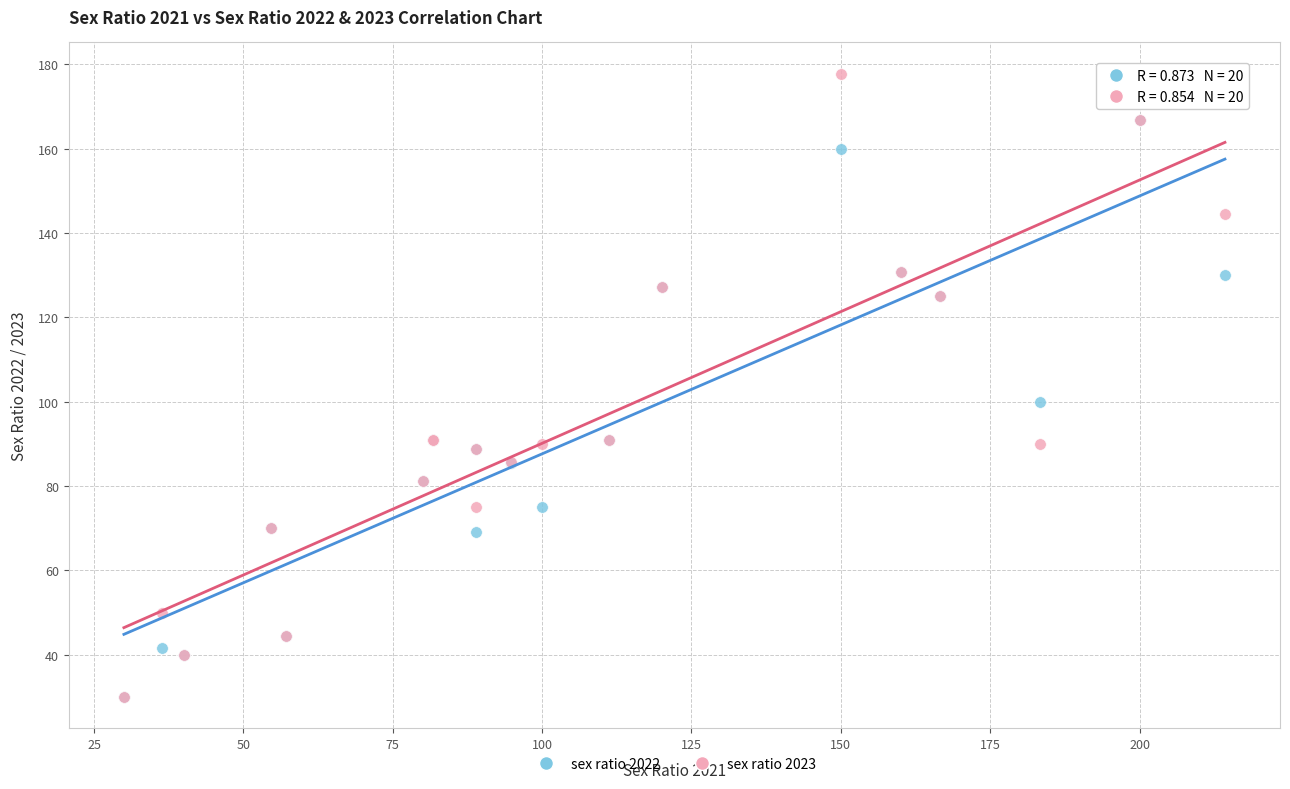

Across all series, what Y value is closest to 103?

100.0